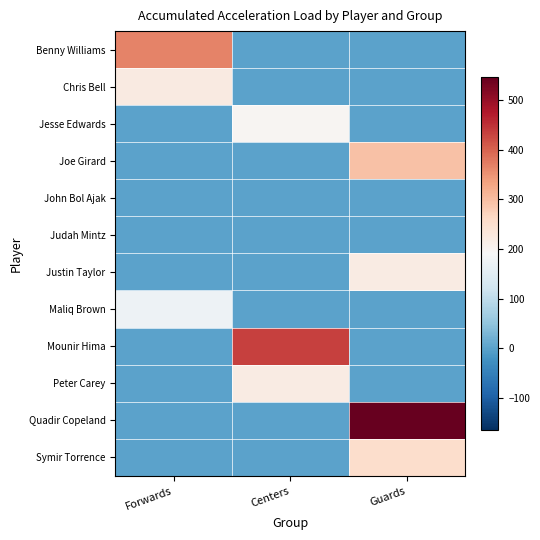

What is the spread (max minus min) of values at Forwards?

366.0